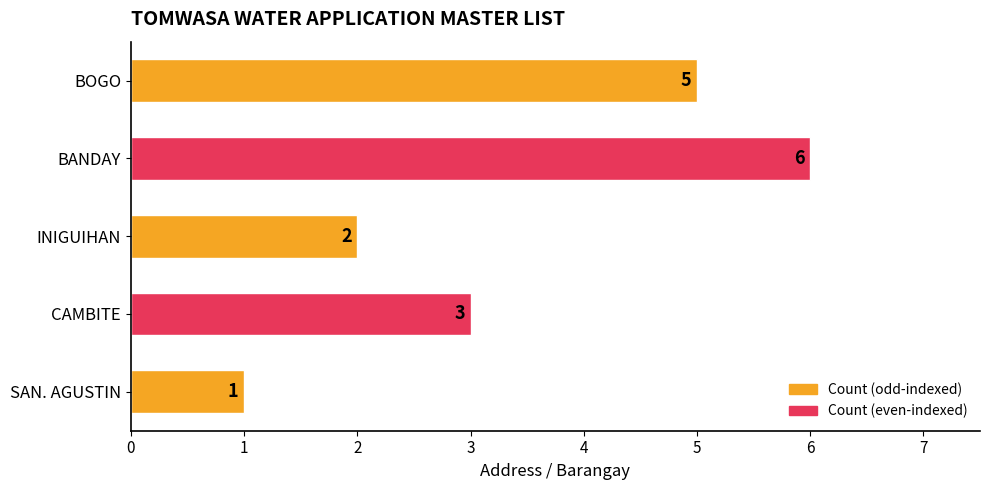

List the labels in order of value, smallest first.

SAN. AGUSTIN, INIGUIHAN, CAMBITE, BOGO, BANDAY